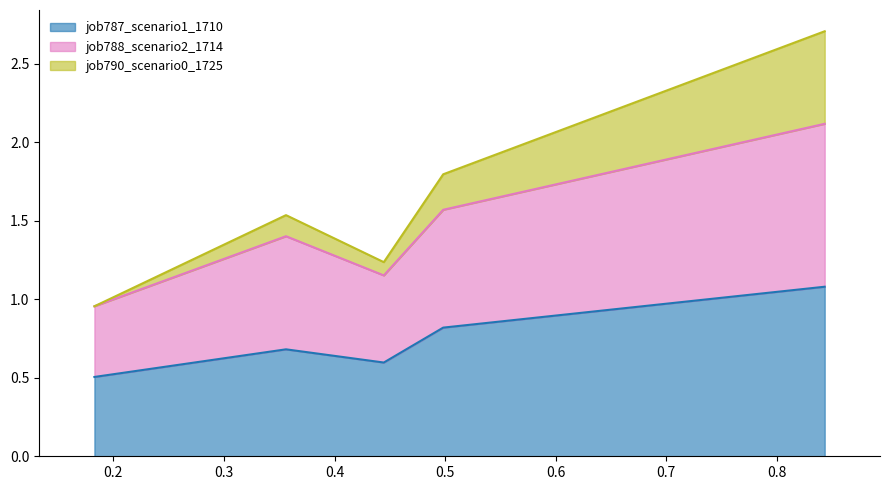

What is the highest value of the job787_scenario1_1710 series?

1.1